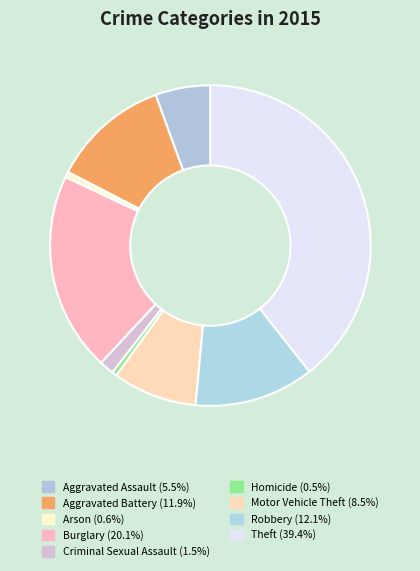

How many segments does this pie chart have?

9